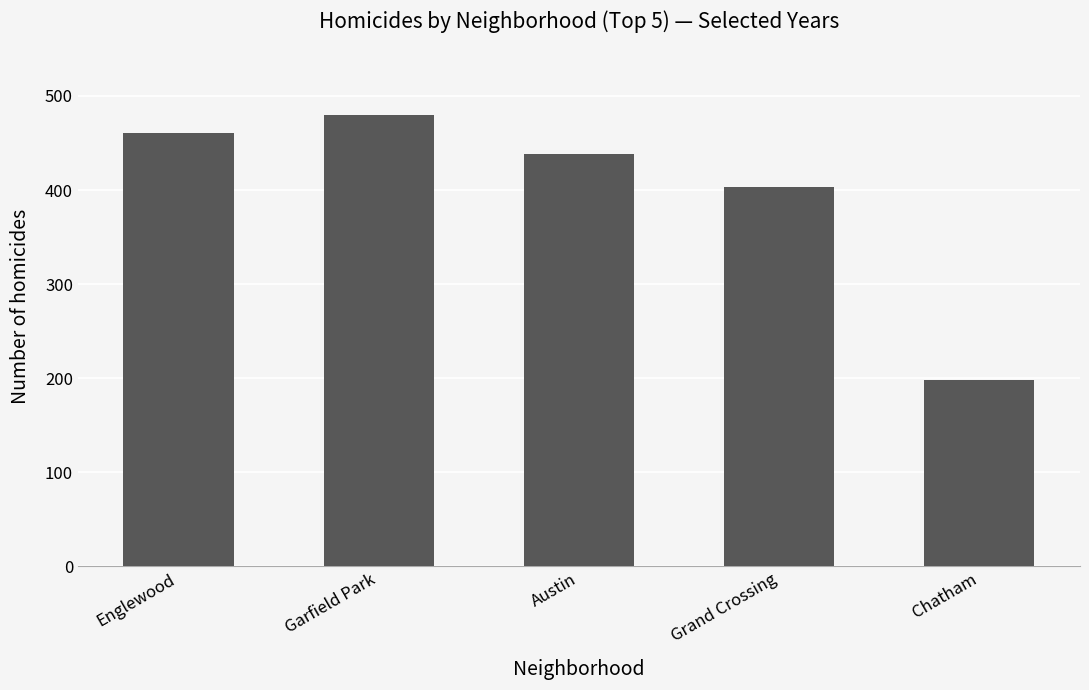

What is the label of the 5th bar from the left?

Chatham